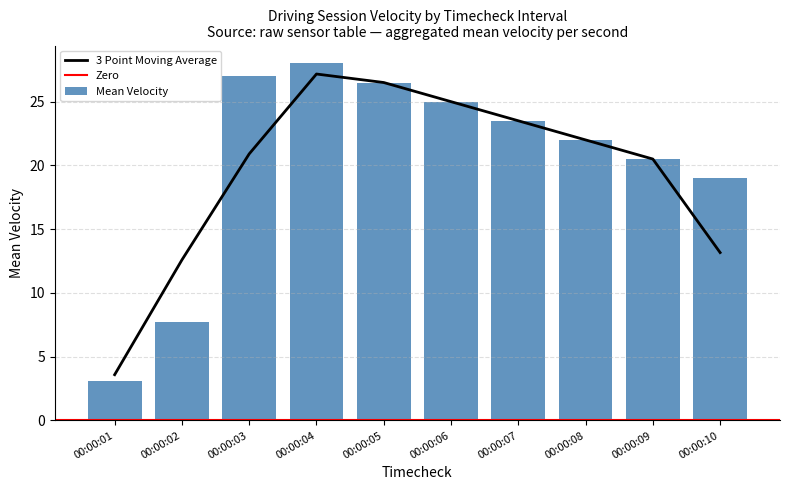

Which category has the highest value in the 3 Point Moving Average series?

00:00:04